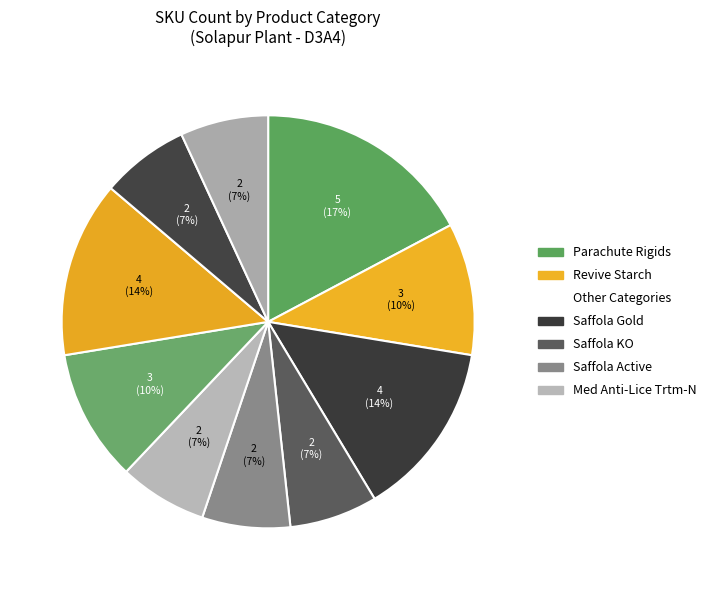

Does any single category account for the majority?

No